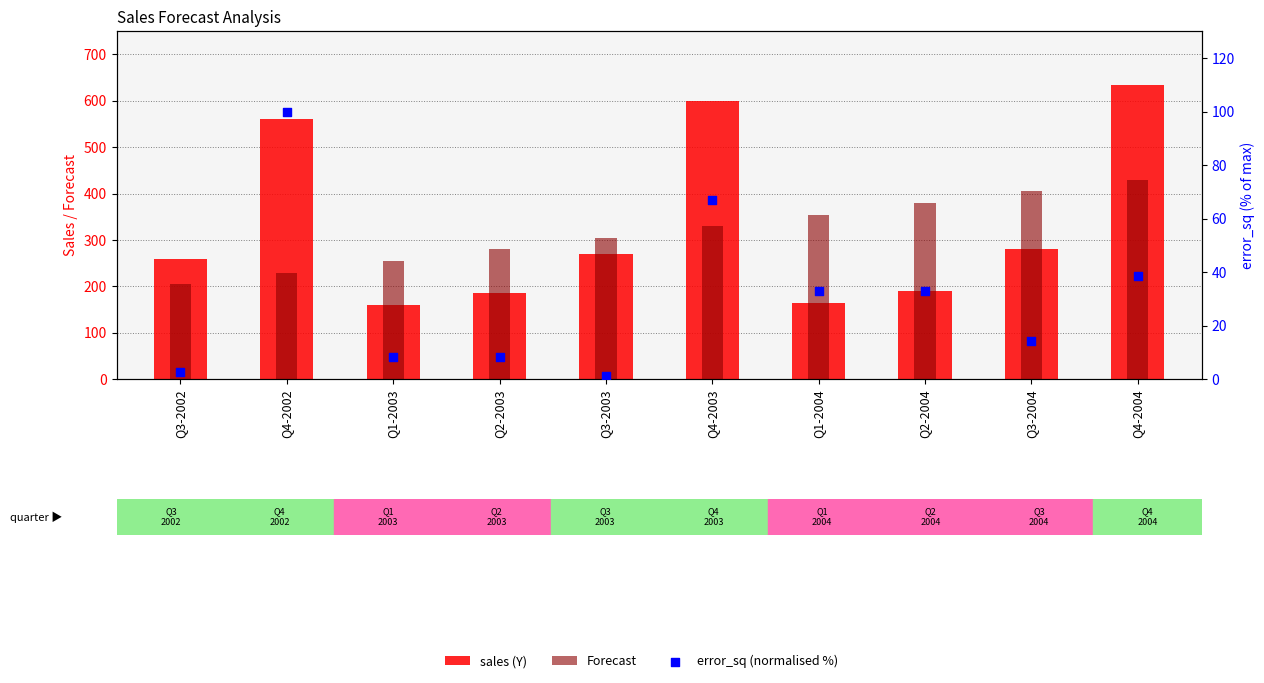

At how many categories does at least one series exceed 68?

10